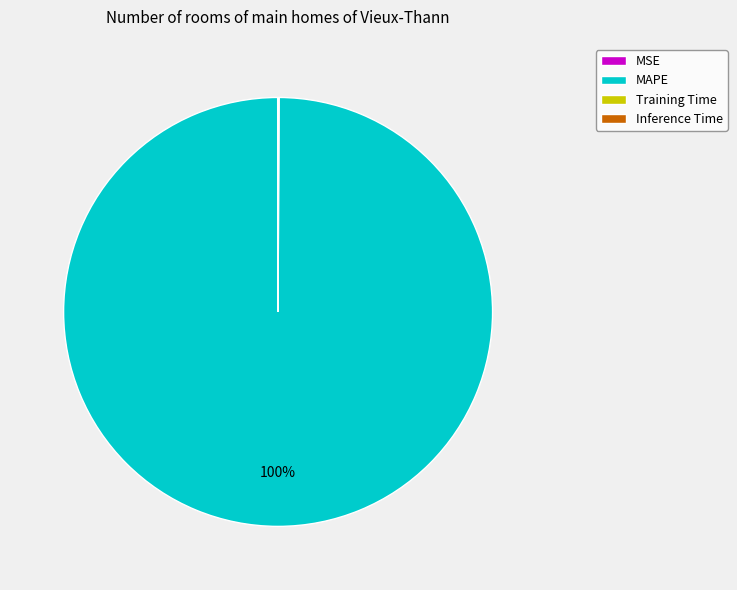

True or false: MAPE accounts for 100% of the total.

True